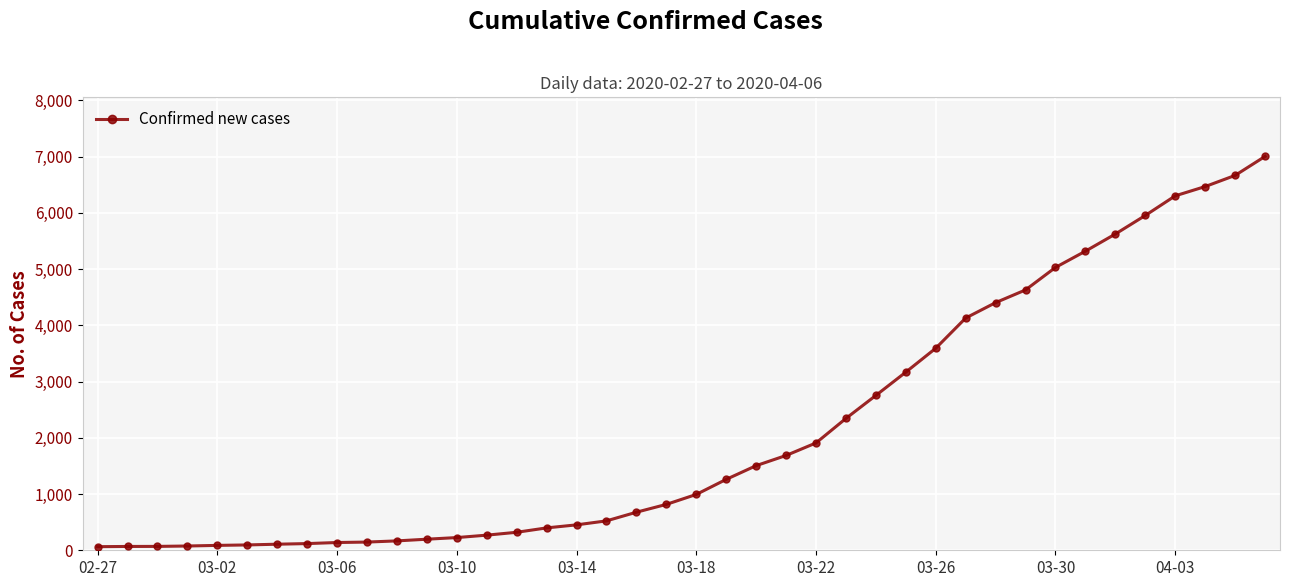

What is the maximum value shown in the chart?

7004